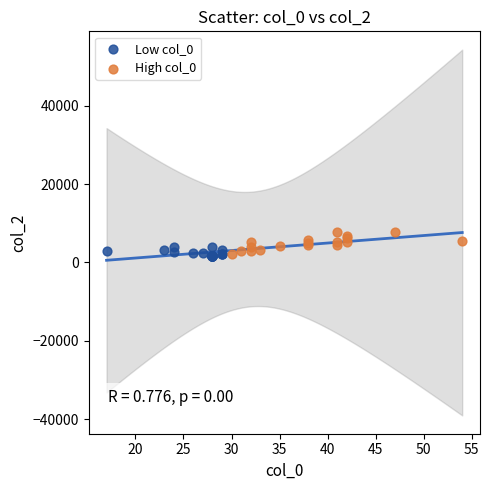

Which series has the widest spread of Y values?

High col_0